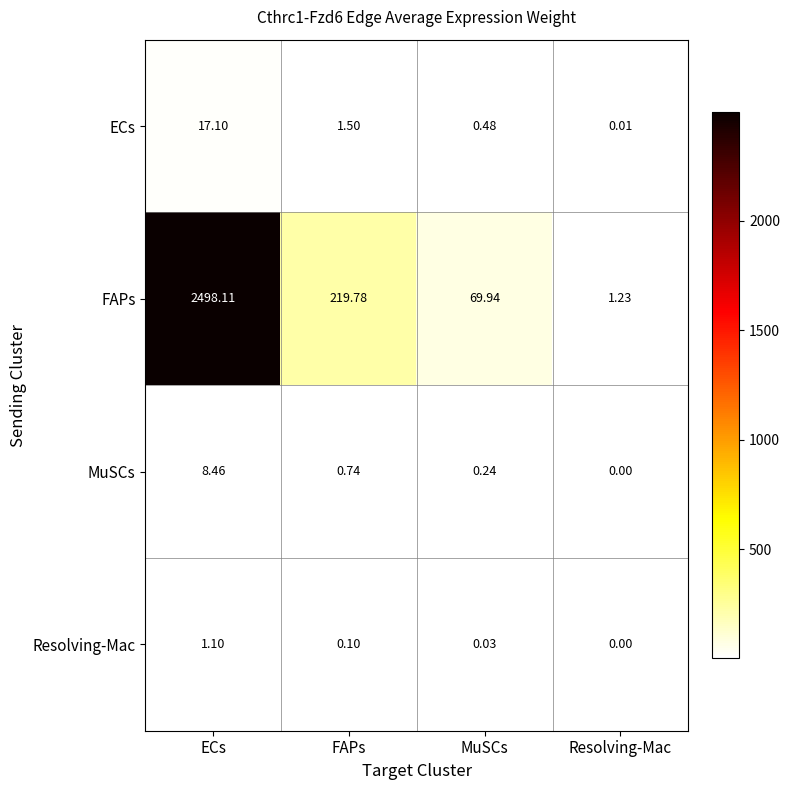

At which label does ECs first exceed 1?

ECs